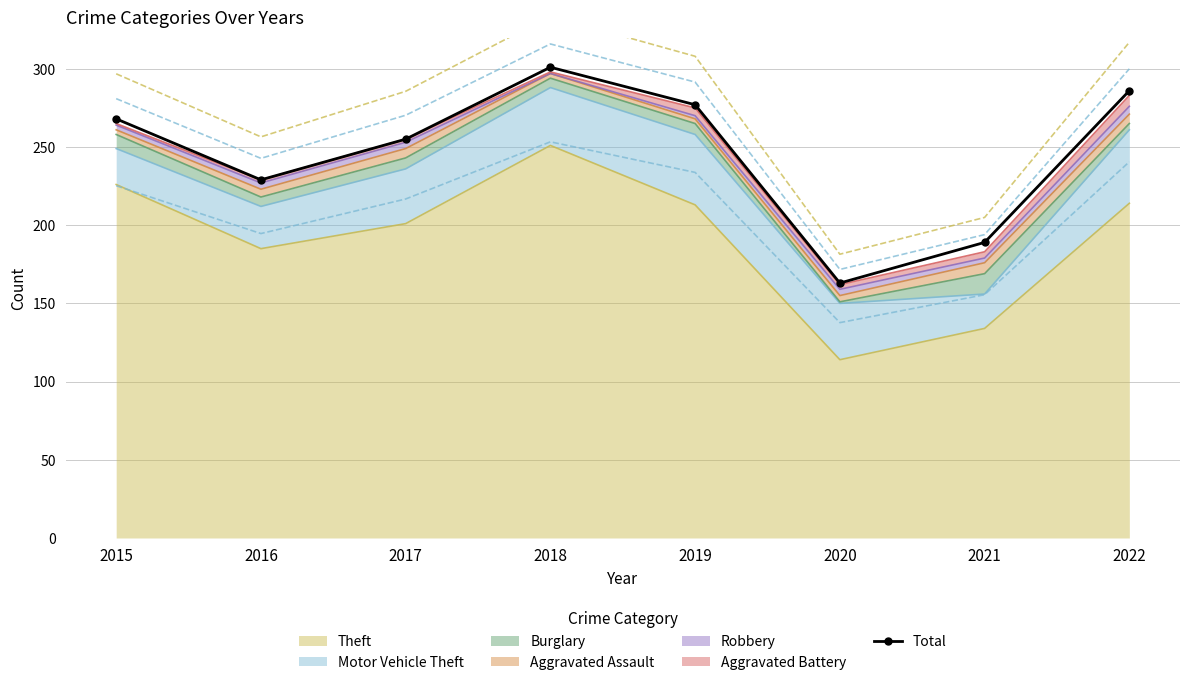

Reading left to right, extract all data points from this chart.

268	229	255	301	277	163	189	286